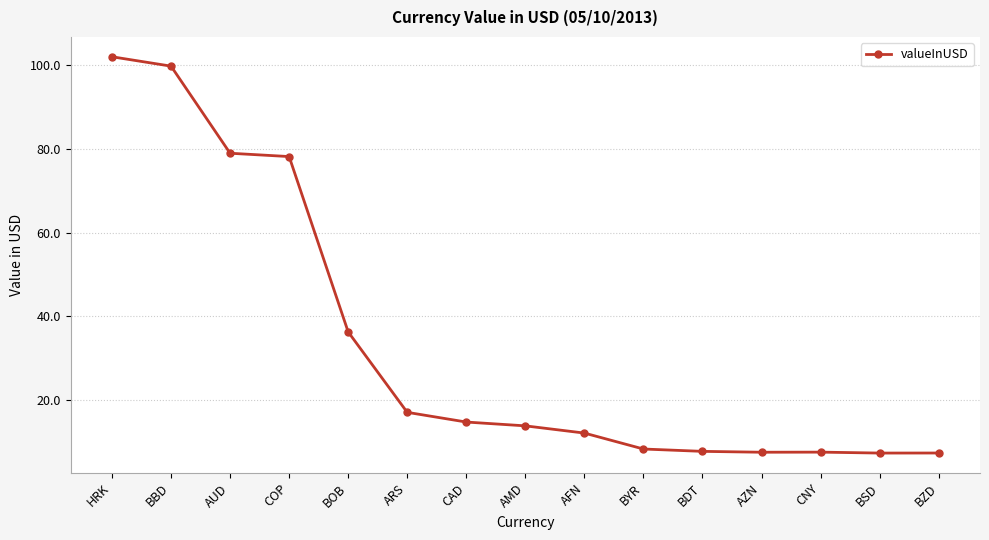

How many values are below 13?

7